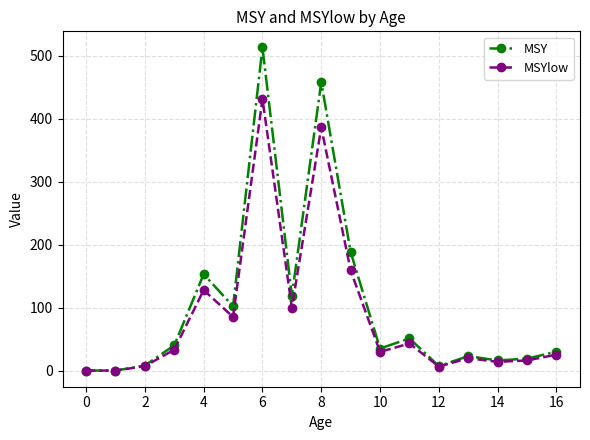

Count the number of data series in this chart.

2